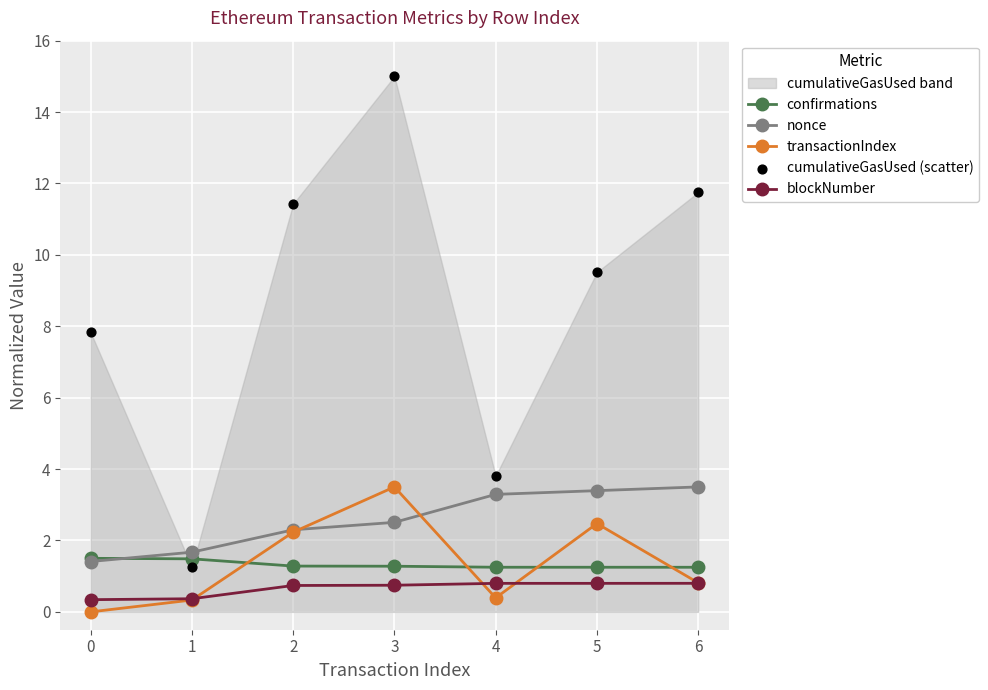

What are all the series names shown in the legend?

confirmations, nonce, transactionIndex, blockNumber, cumulativeGasUsed (scatter)